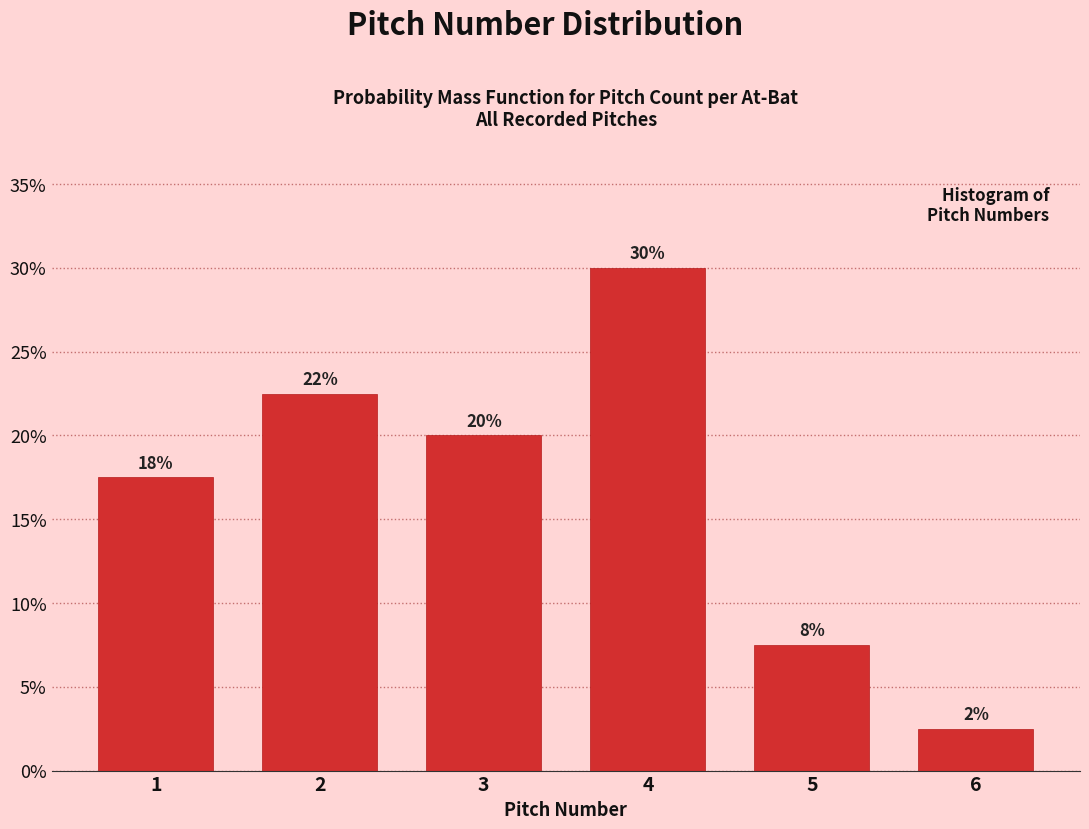

Are the bars horizontal?

No